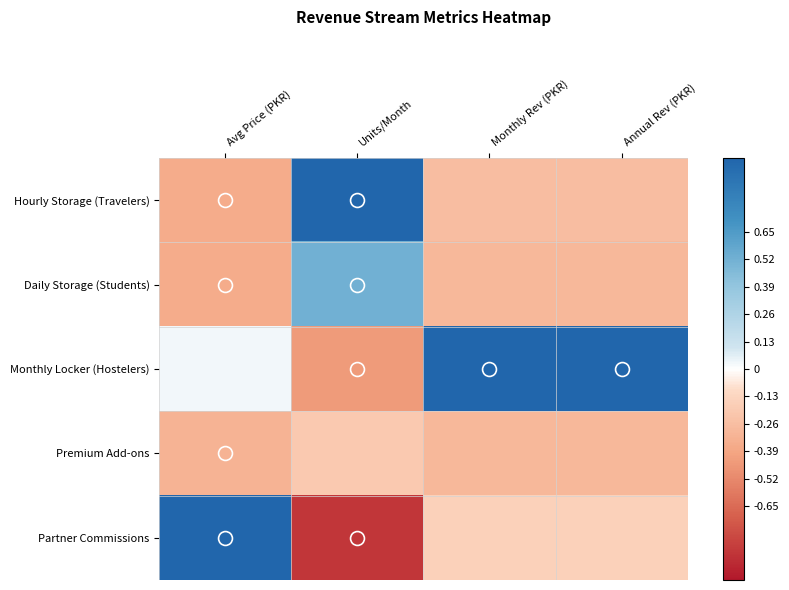

Which series has the widest spread of values?

Partner Commissions